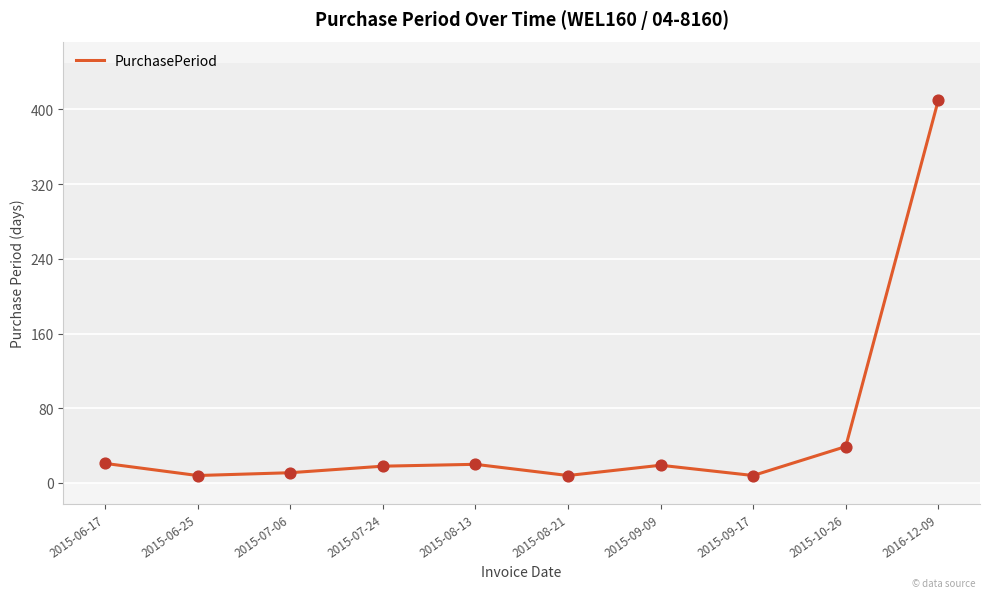

Between 2015-08-13 and 2015-10-26, which is larger?

2015-10-26